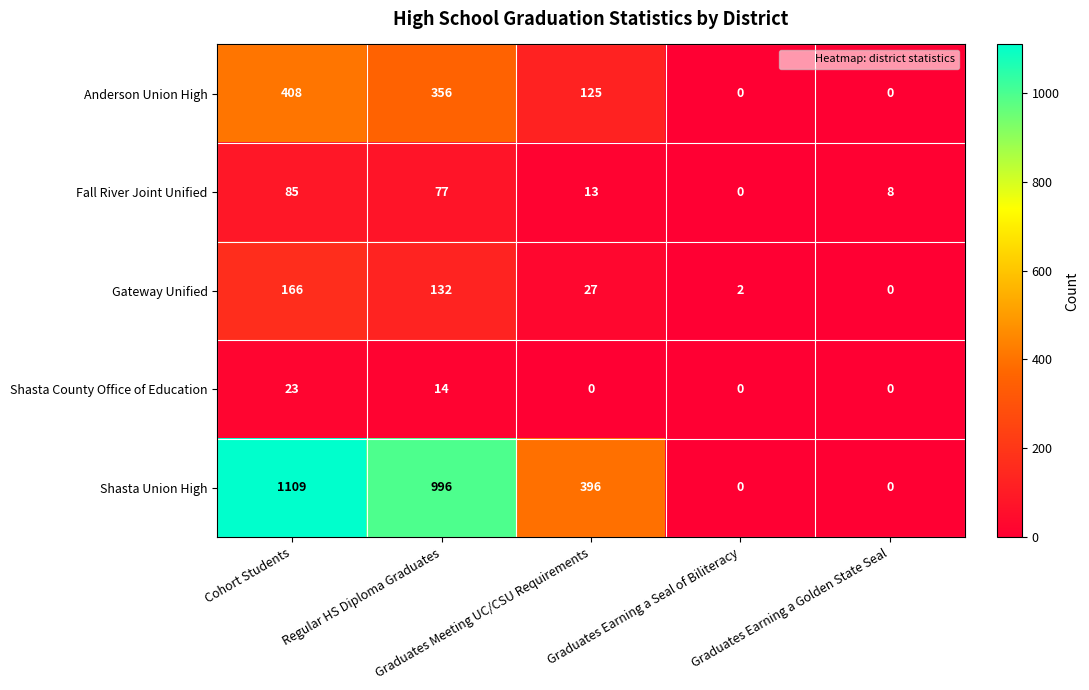

What is the highest value of the Gateway Unified series?

166